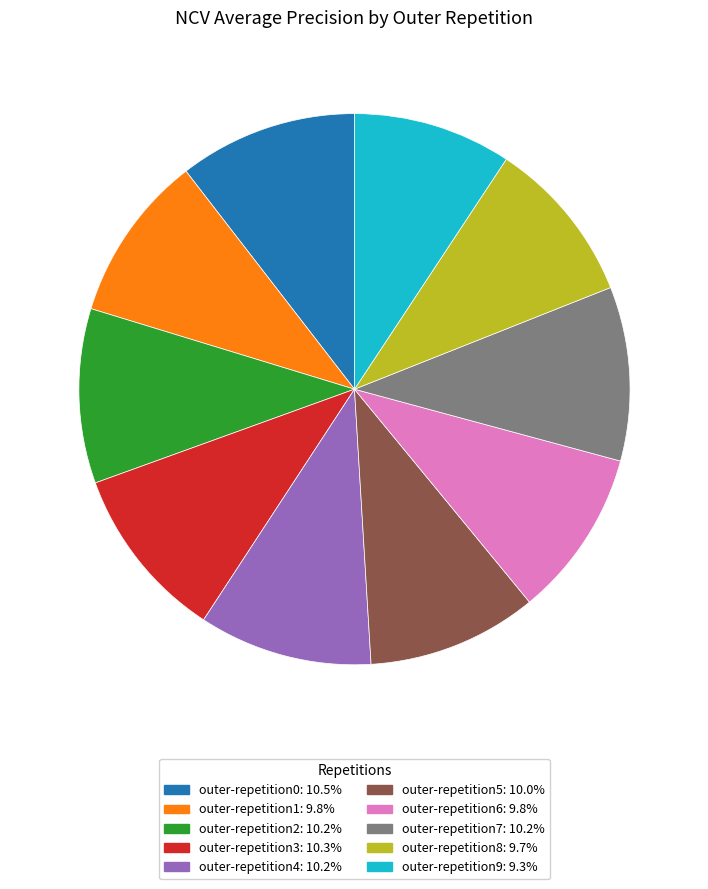

Is the sum of outer-repetition6 and outer-repetition7 greater than half?

No